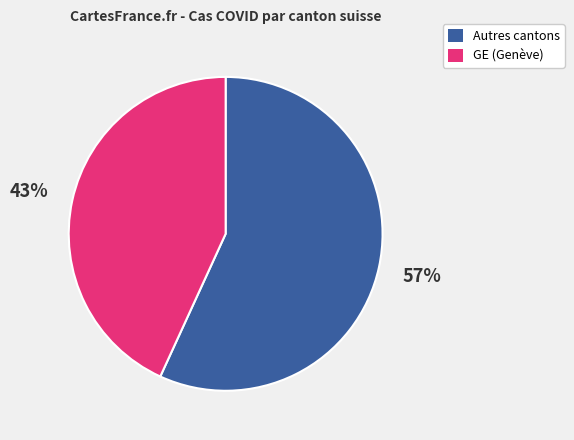

To the nearest percent, what is the difference between the largest and smallest slice percentages?

14%